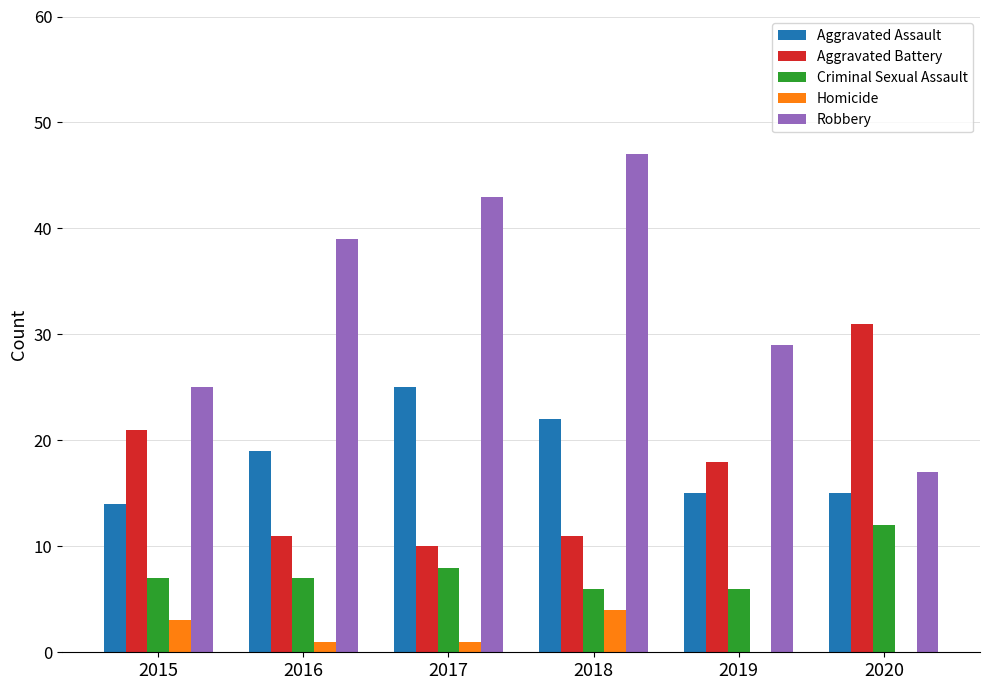

Count the number of categories in the chart.

6